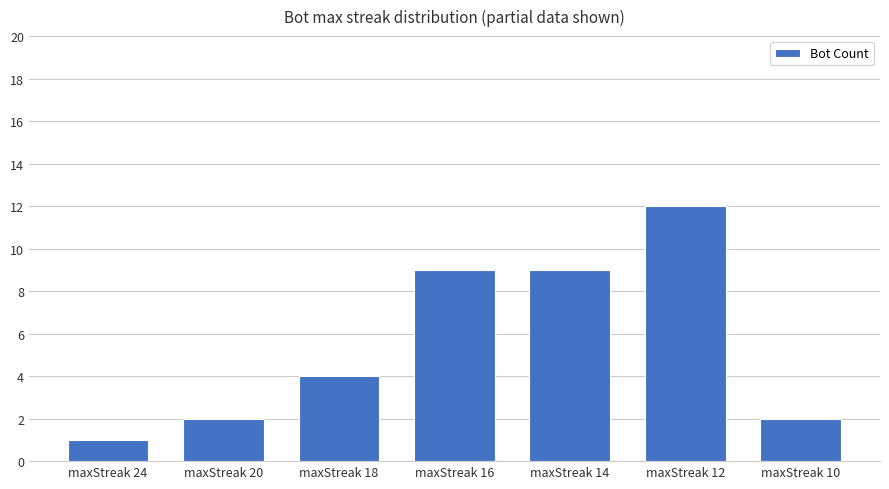

What is the sum of all values?

39